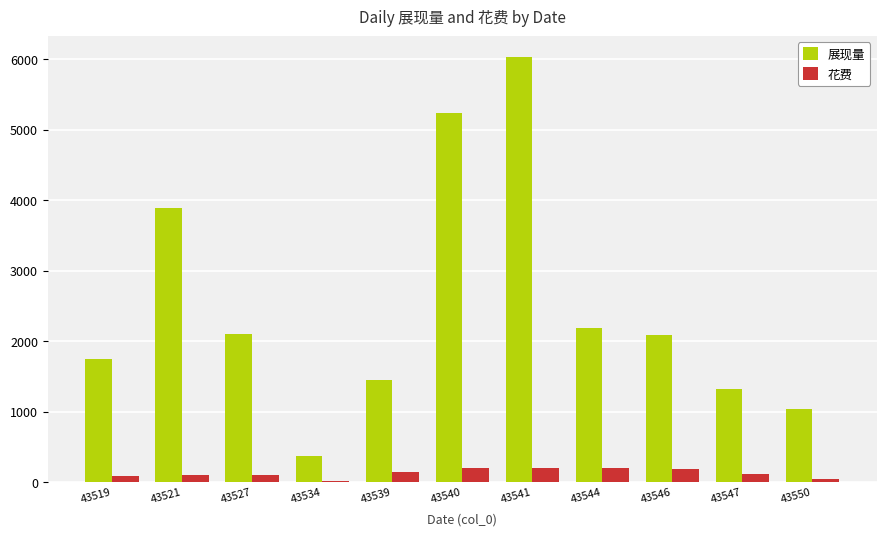

At which category is the sum across all series the highest?

43541